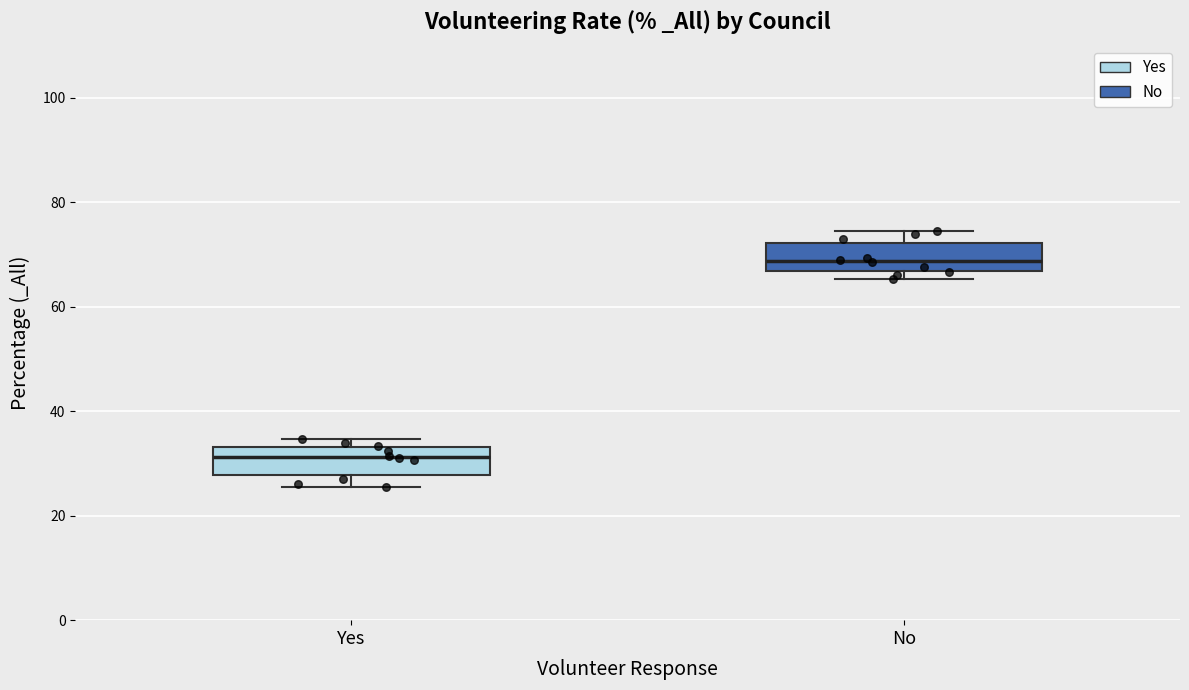

Which box has the highest median line?

No